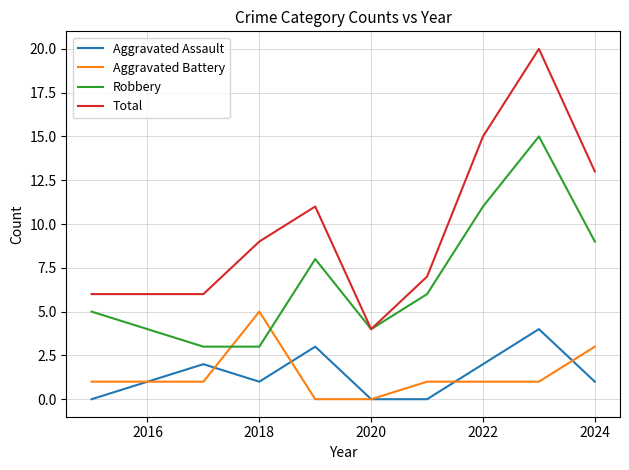

True or false: Aggravated Assault and Total cross at least once.

False